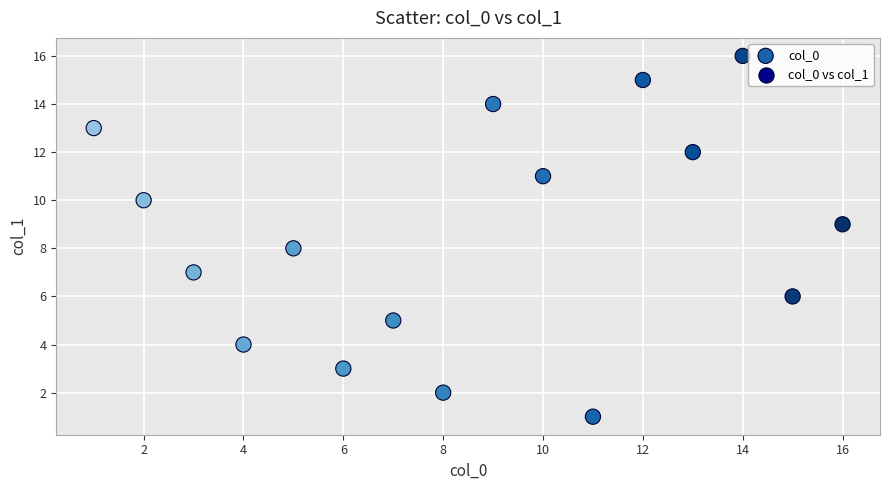

What is the range of Y values (max minus min)?

15